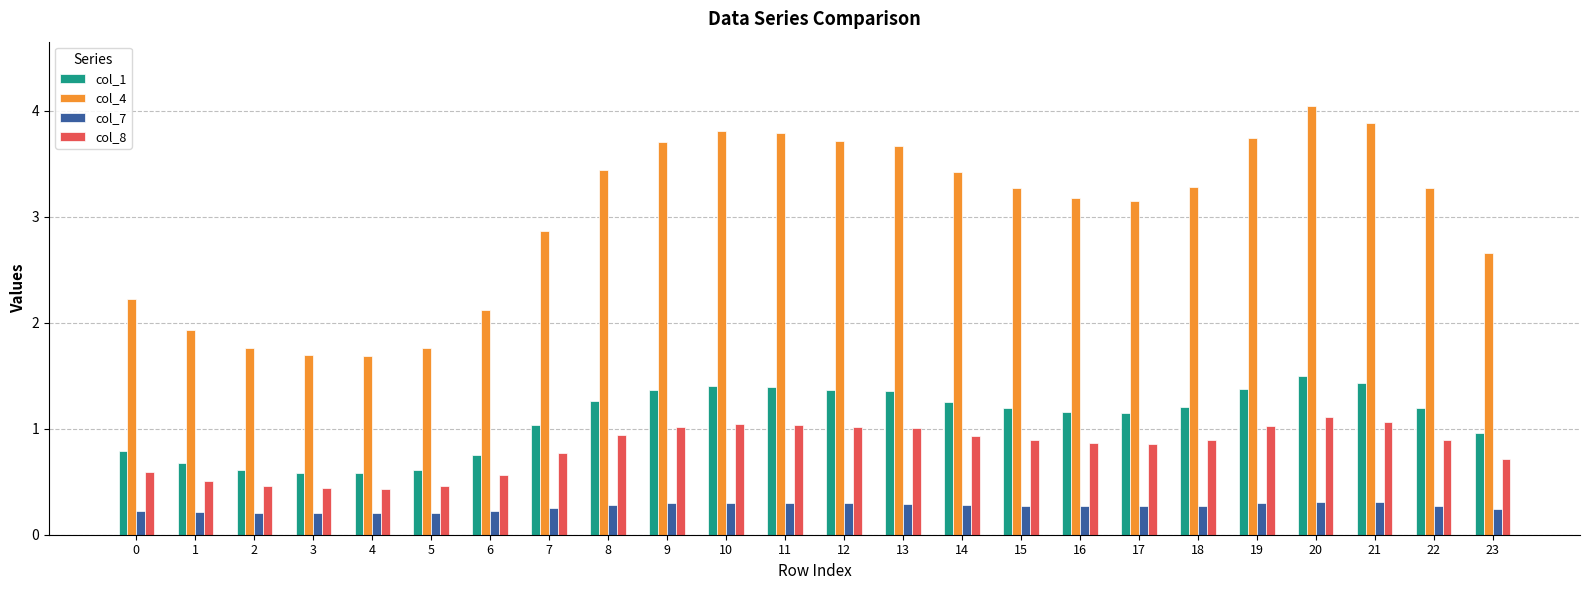

What is the lowest value of the col_7 series?

0.2